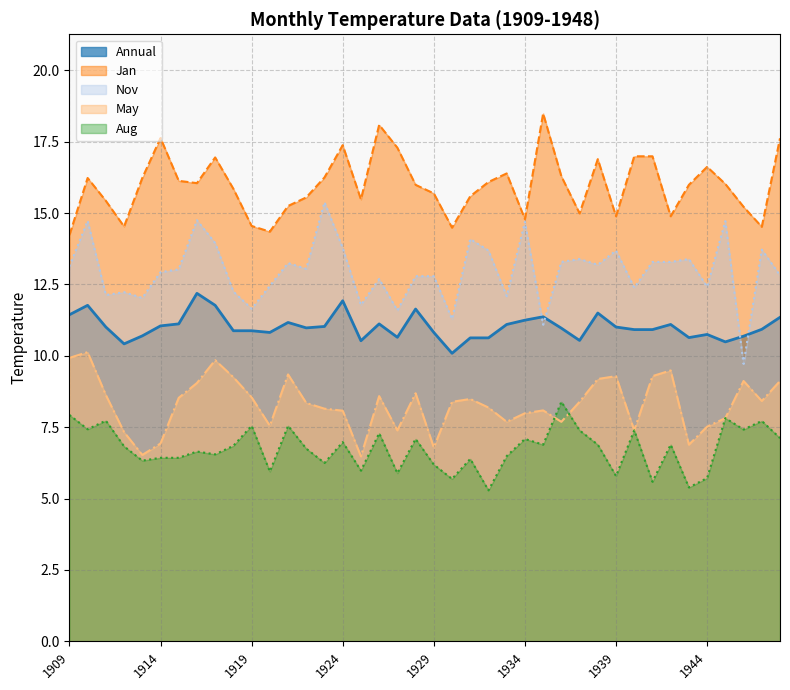

What is the spread (max minus min) of values at 1937?

7.6